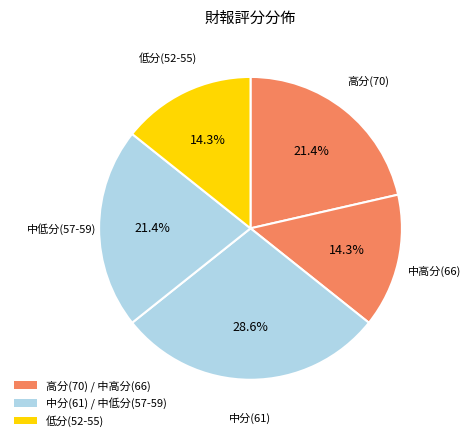

Count the number of slices in the pie.

5